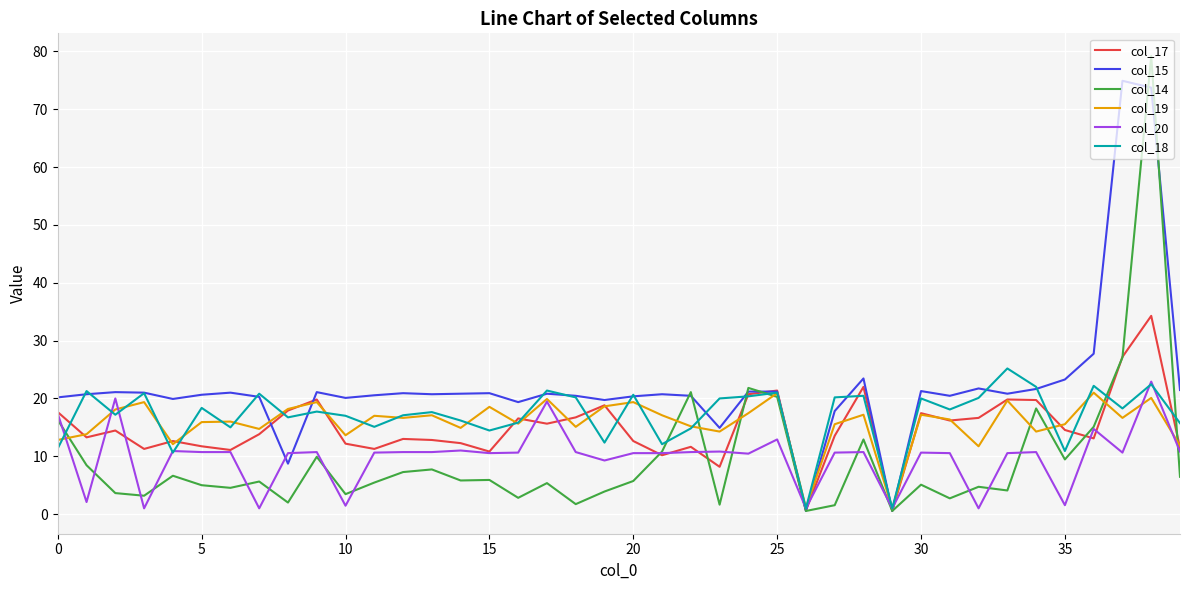

What is the greatest value displayed?

79.2